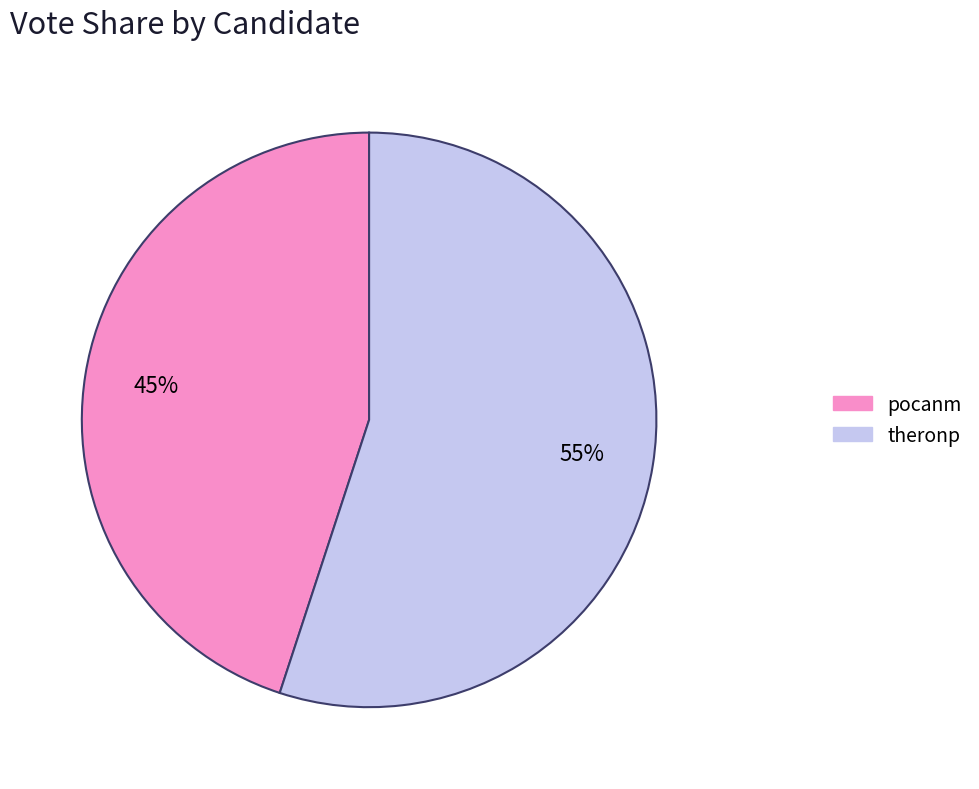

To the nearest percent, what percentage of the pie is pocanm?

45%